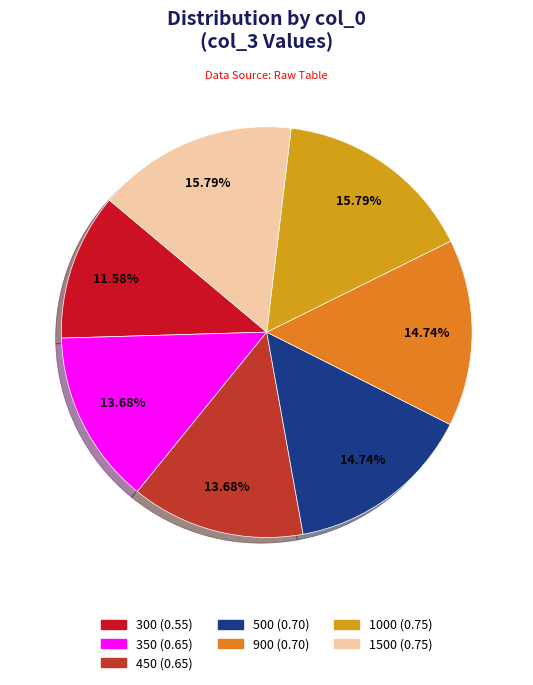

Is 900 the majority of the pie?

No